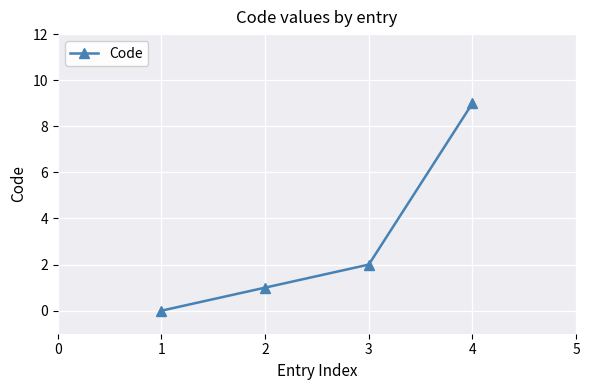

Count the values in the range 1 to 9.

3